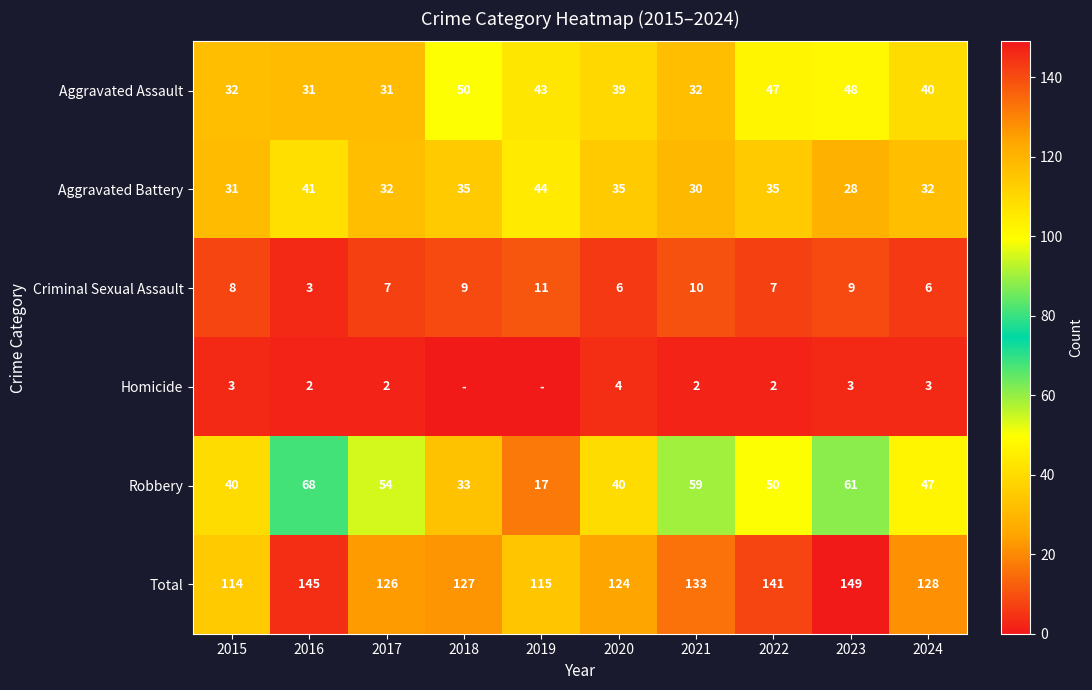

What is the difference between the maximum and minimum values in the Robbery series?

51